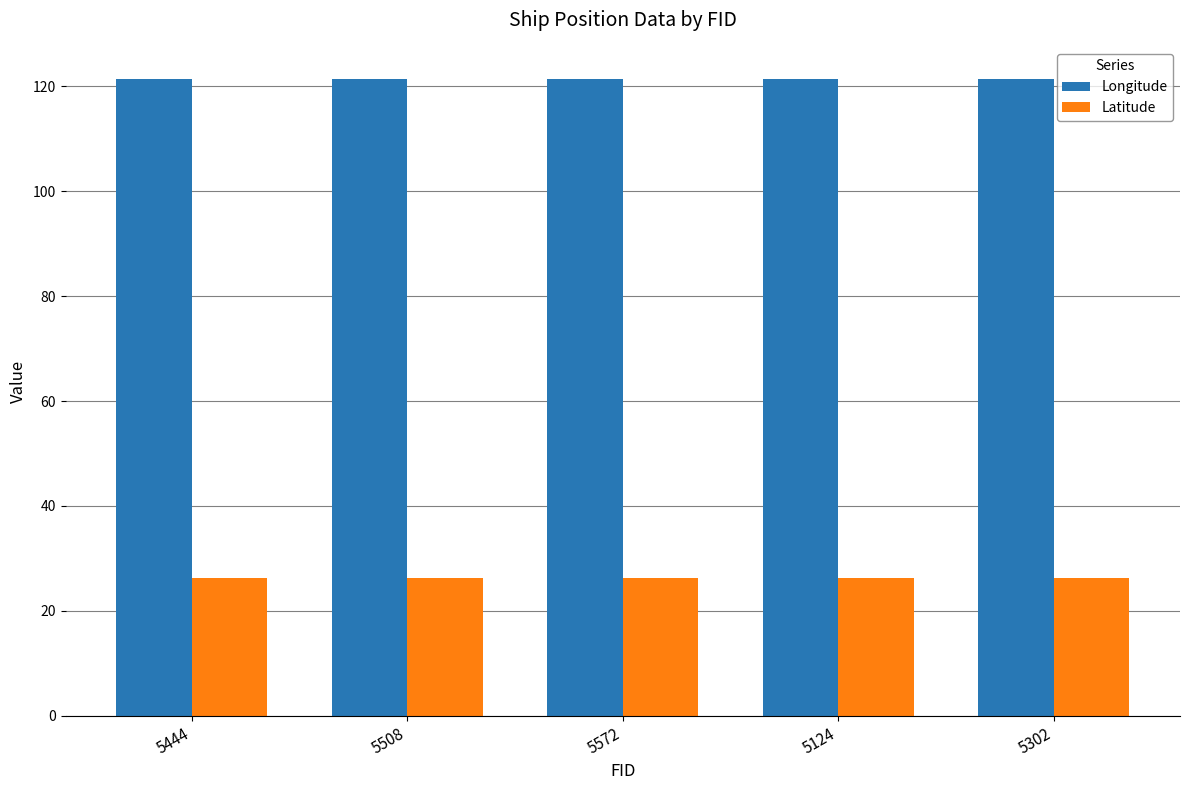

What is the spread (max minus min) of values at 5572?

95.1